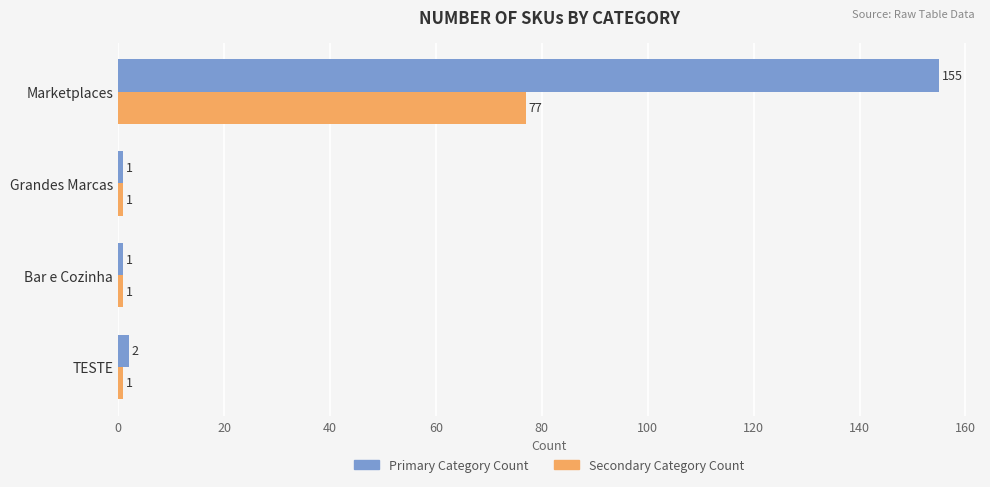

True or false: Primary Category Count has a value of 2 at TESTE.

True